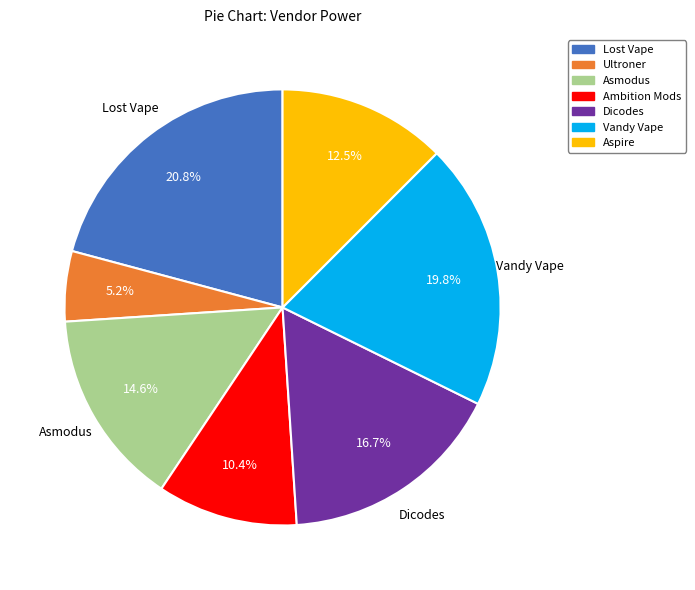

What percentage do Aspire and Ultroner together represent?

17.7%